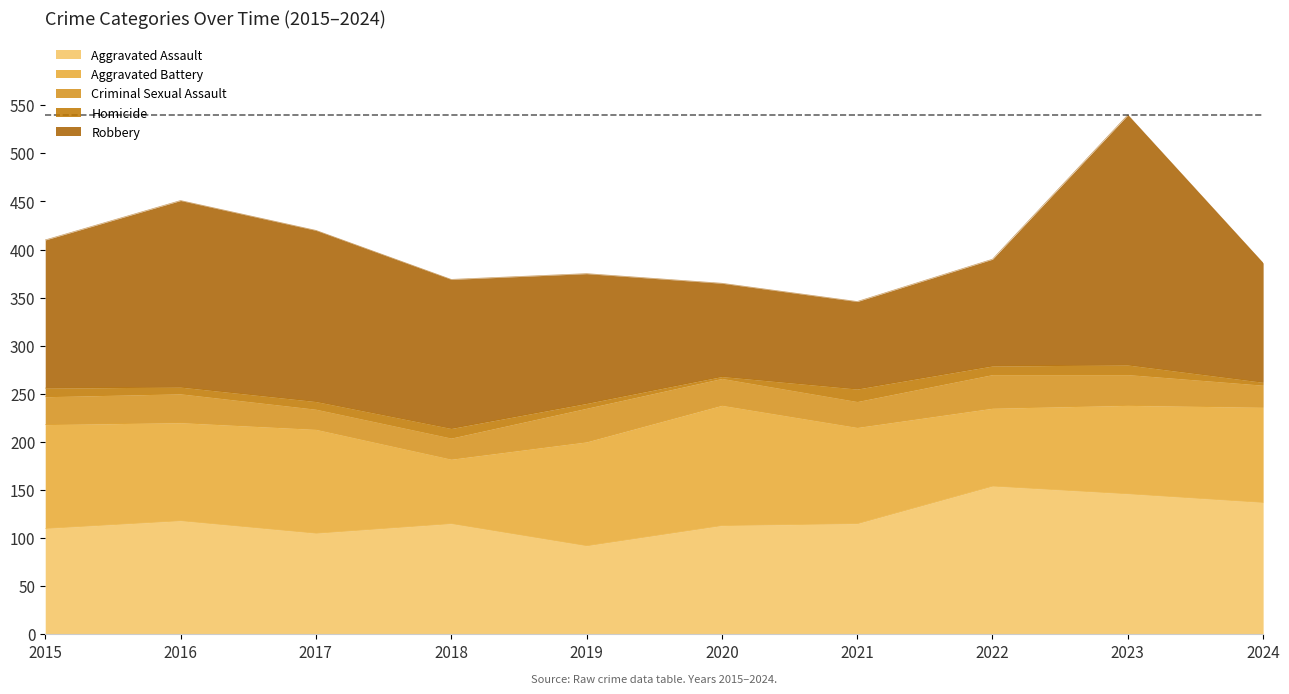

What is the total value across all series at 2015?

410